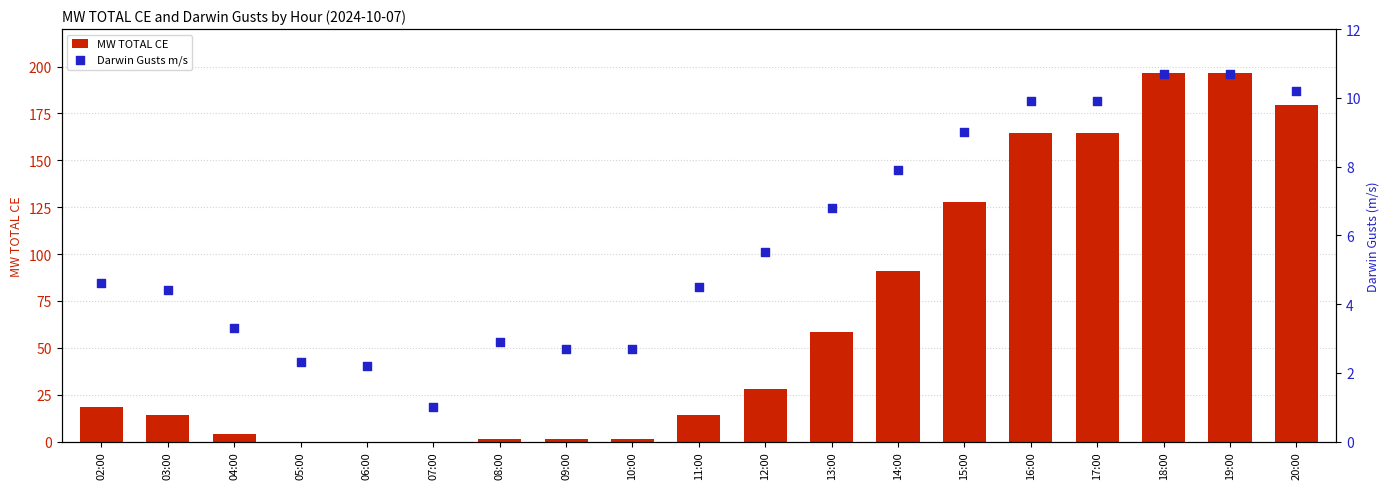

At which category is the sum across all series the highest?

18:00